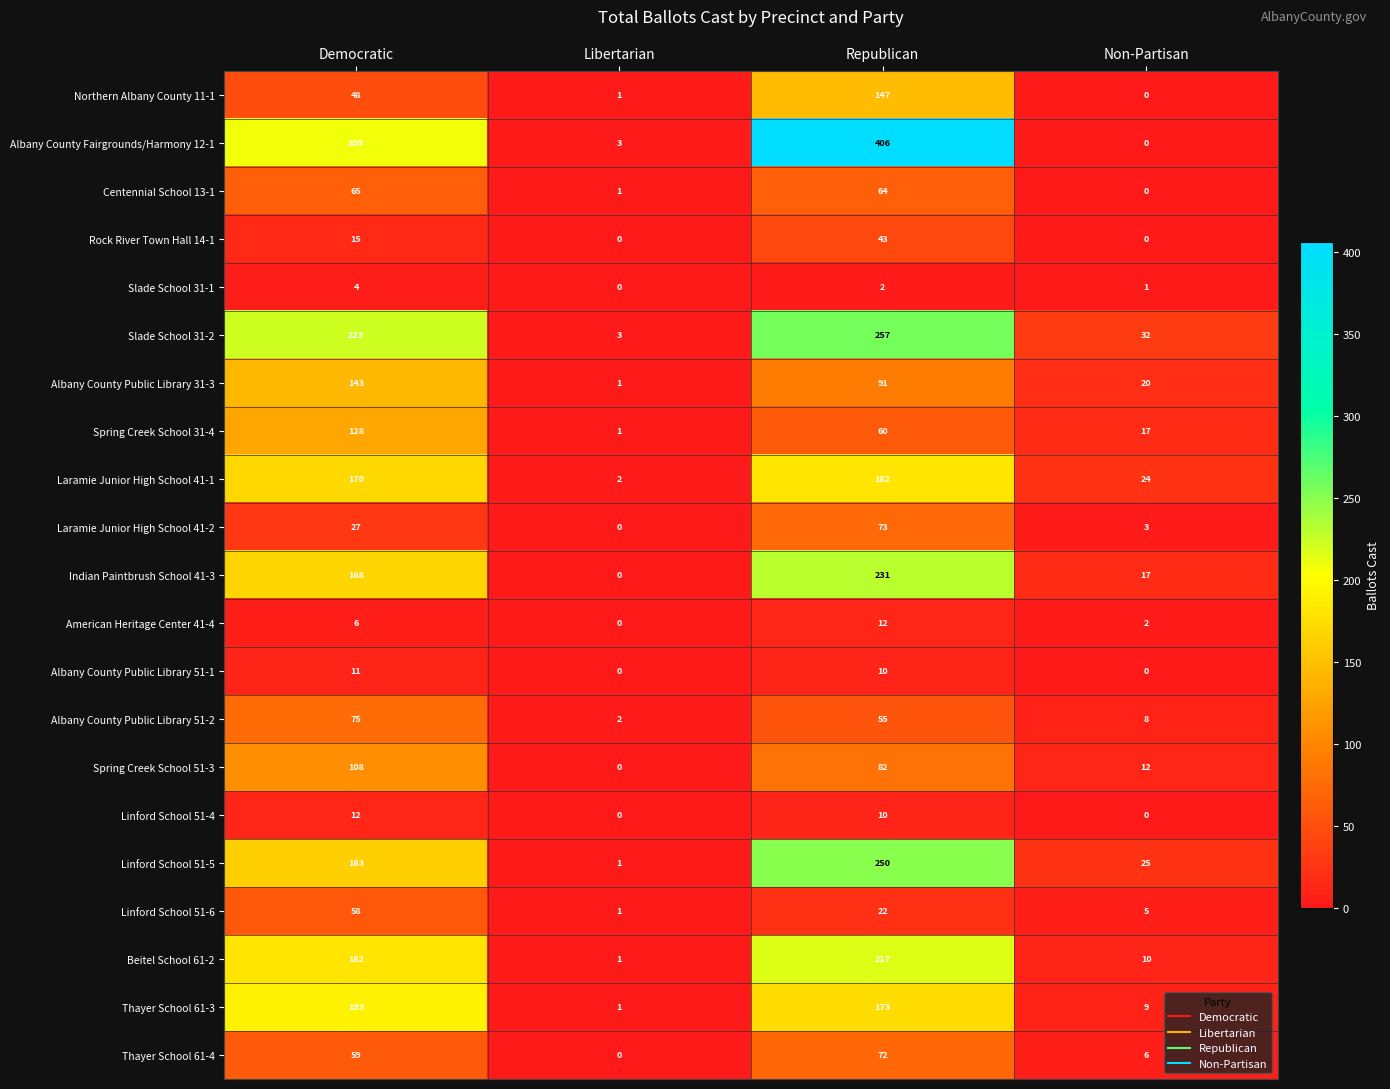

Between Democratic and Libertarian, which series saw the biggest shift?

Slade School 31-2